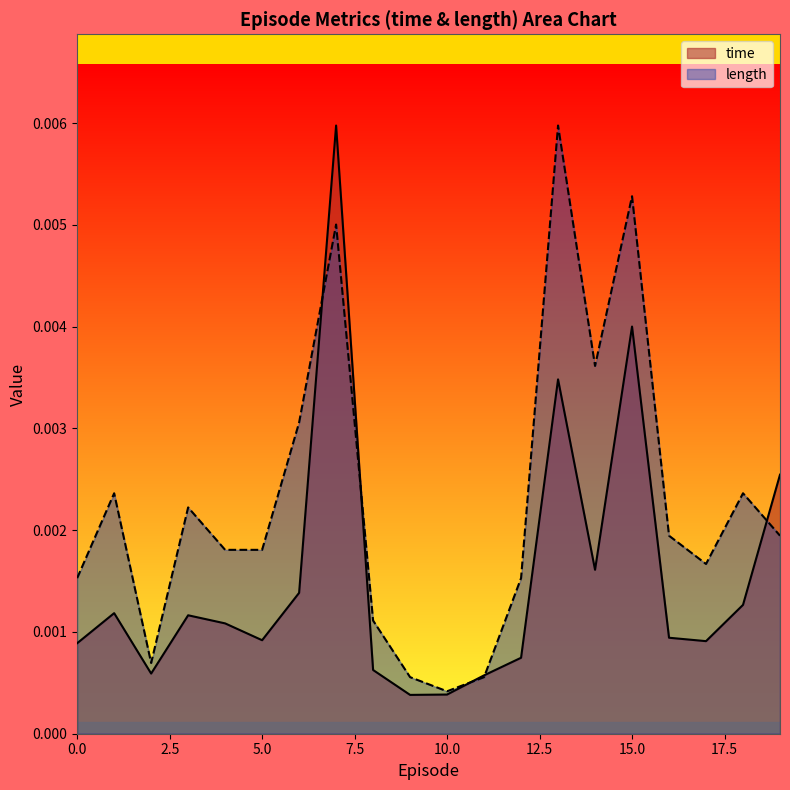

At which category is the sum across all series the highest?

7